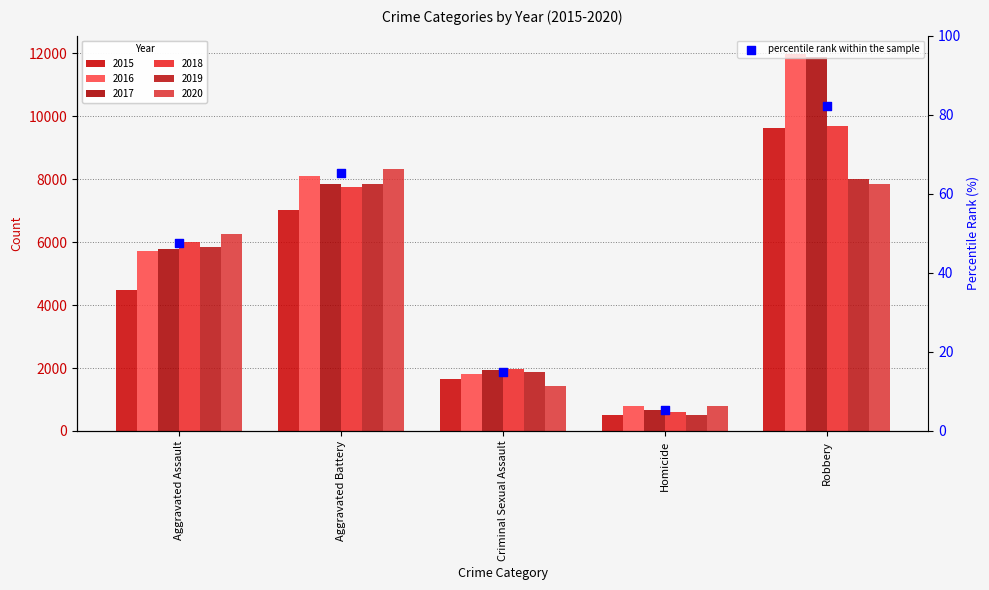

Which has a higher value, Criminal Sexual Assault or Homicide?

Criminal Sexual Assault